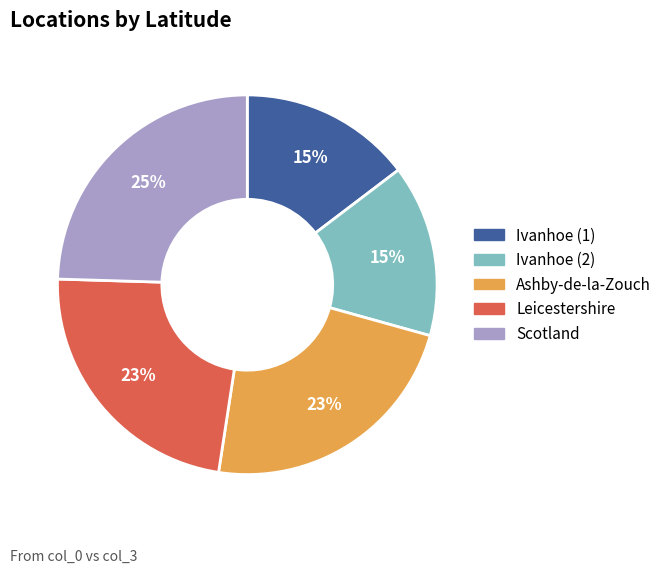

To the nearest percent, what is the difference between the largest and smallest slice percentages?

10%